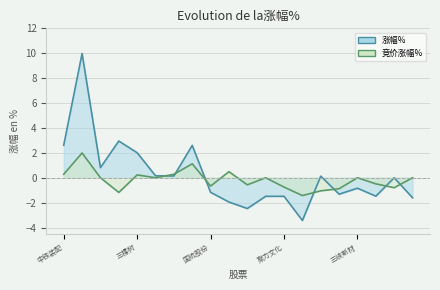

Rank the series at 山东玻纤 from lowest to highest value.

涨幅%, 竞价涨幅%